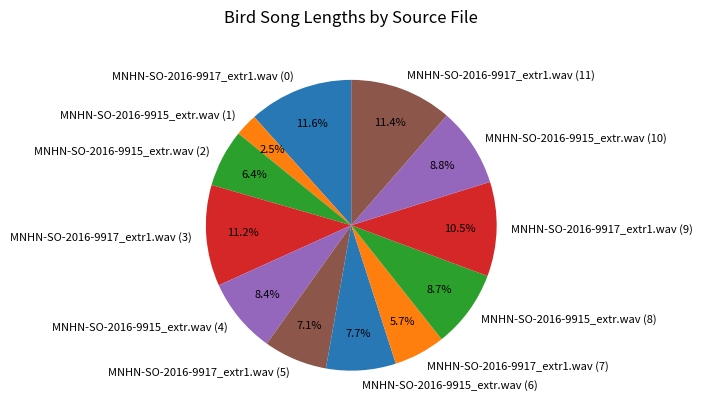

To the nearest percent, what is the difference between the MNHN-SO-2016-9915_extr.wav (1) and MNHN-SO-2016-9917_extr1.wav (3) slice percentages?

9%